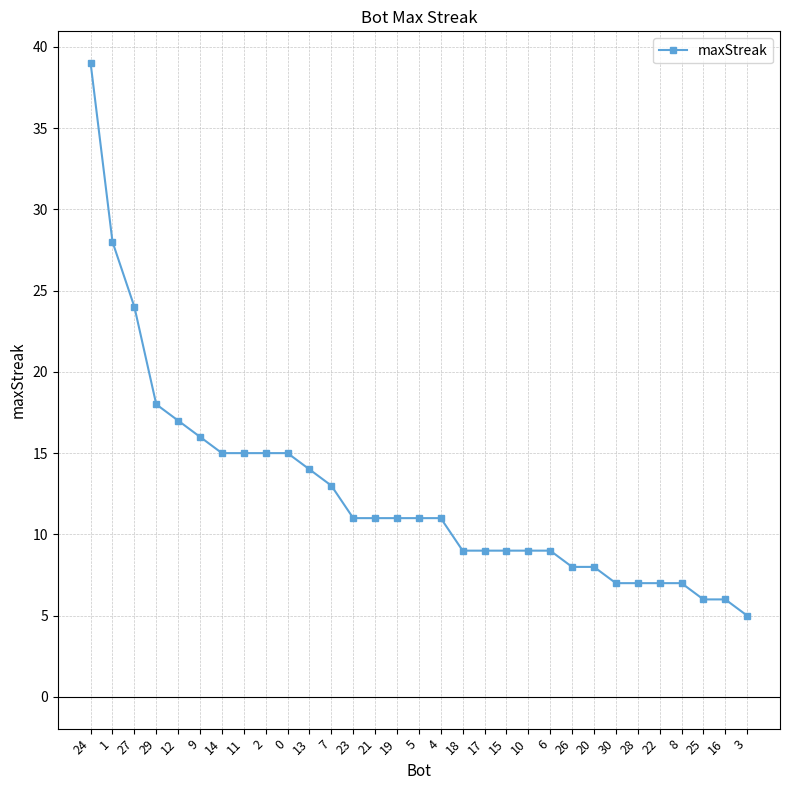

Is it true that the value at 24 is 39?

True